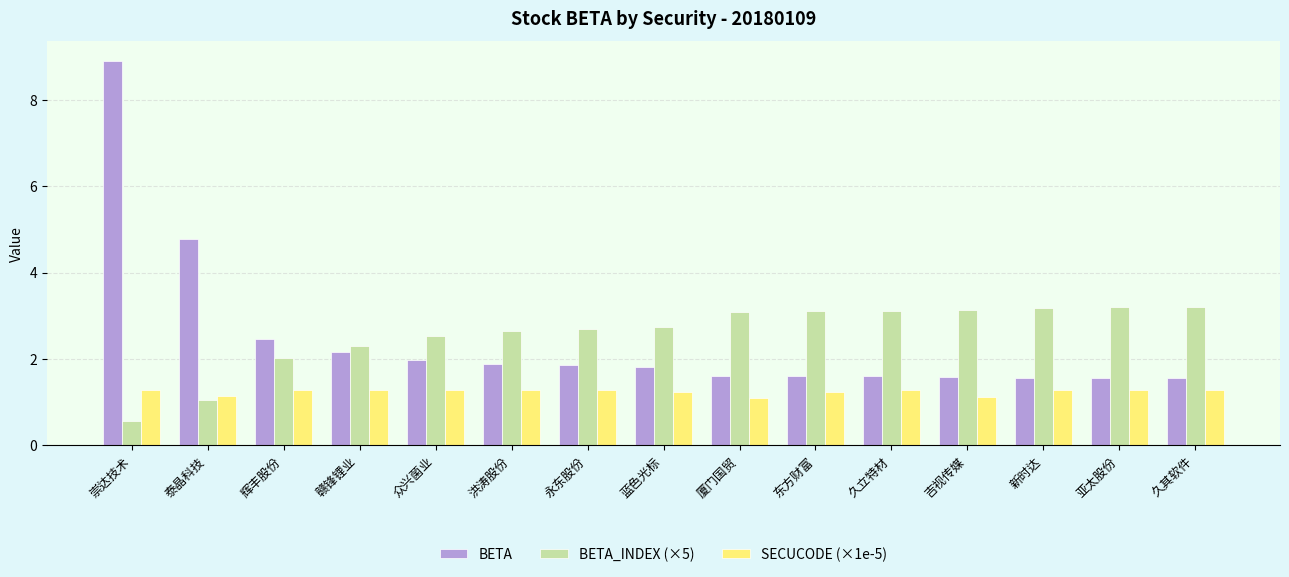

Rank the series by their maximum value, from highest to lowest.

BETA, BETA_INDEX (×5), SECUCODE (×1e-5)